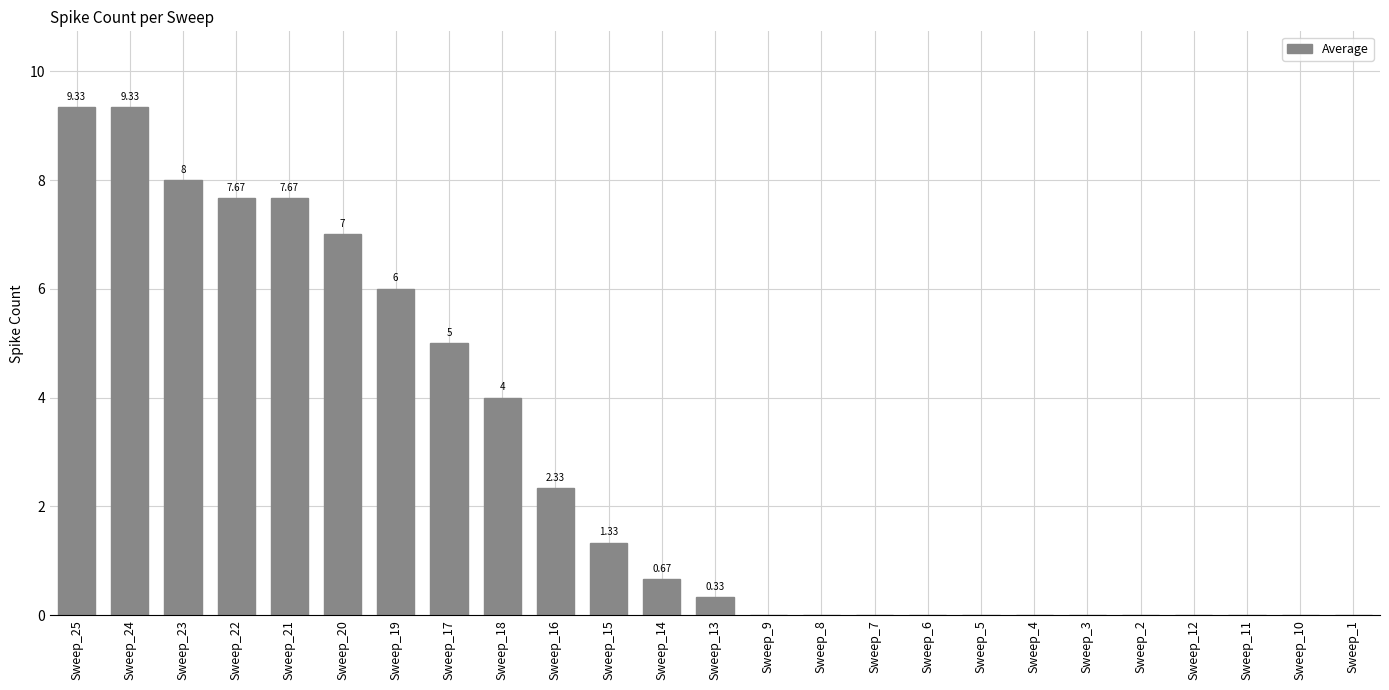

What is the sum of all values?

68.7